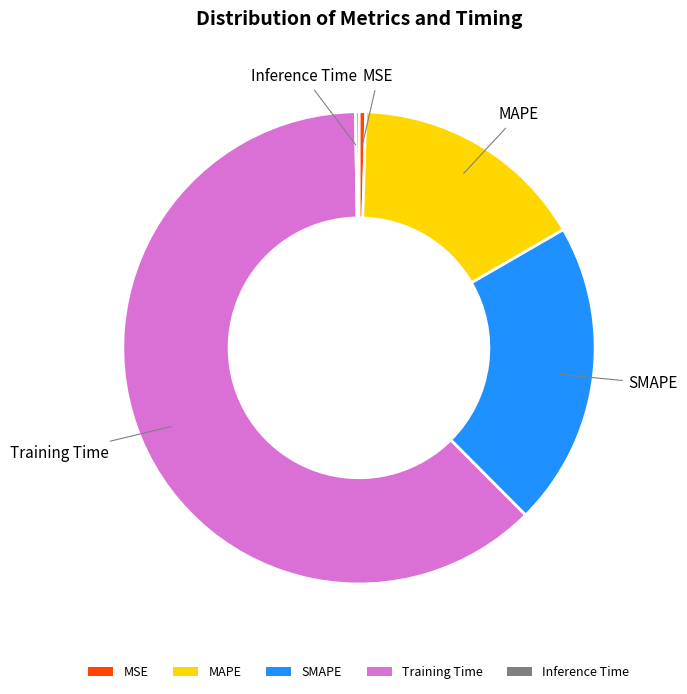

Between Training Time and MAPE, which is larger?

Training Time